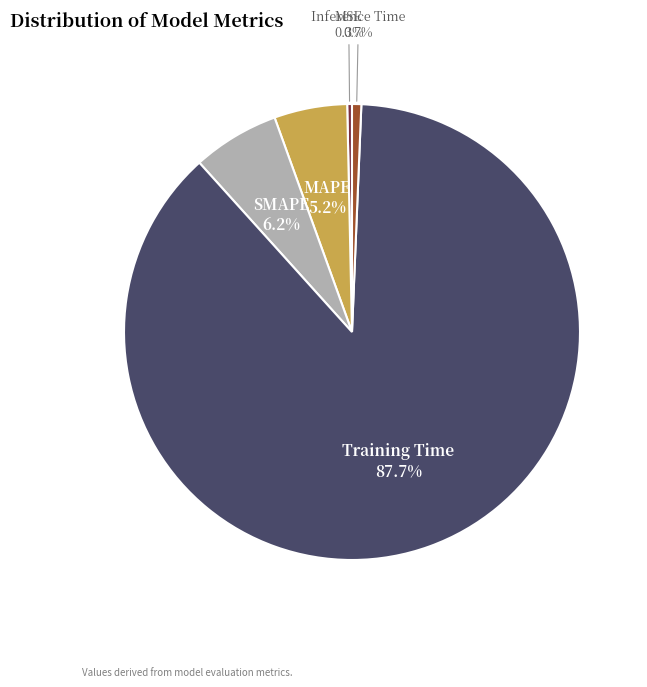

Which has a higher value, SMAPE or Inference Time?

SMAPE